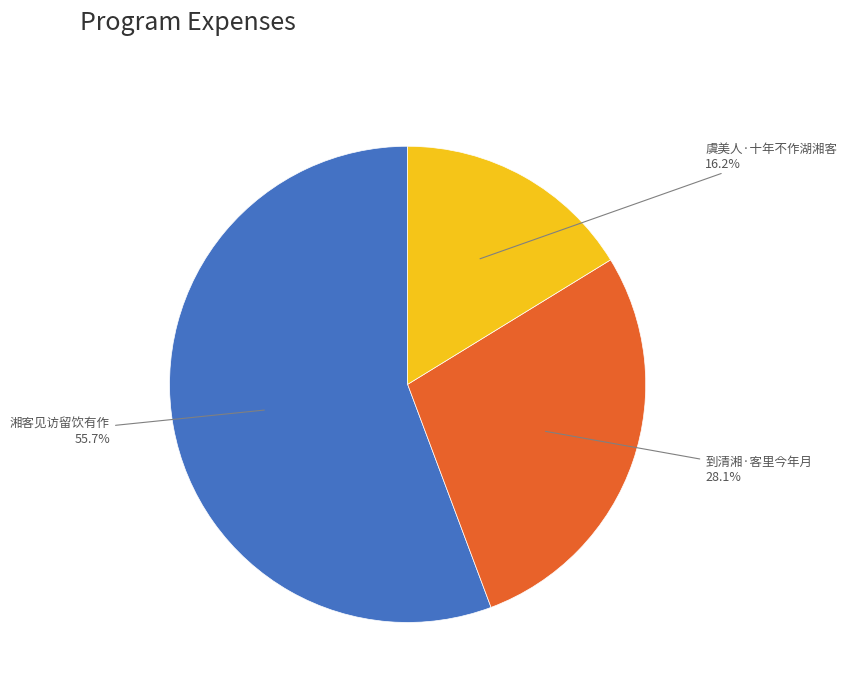

How many segments does this pie chart have?

3